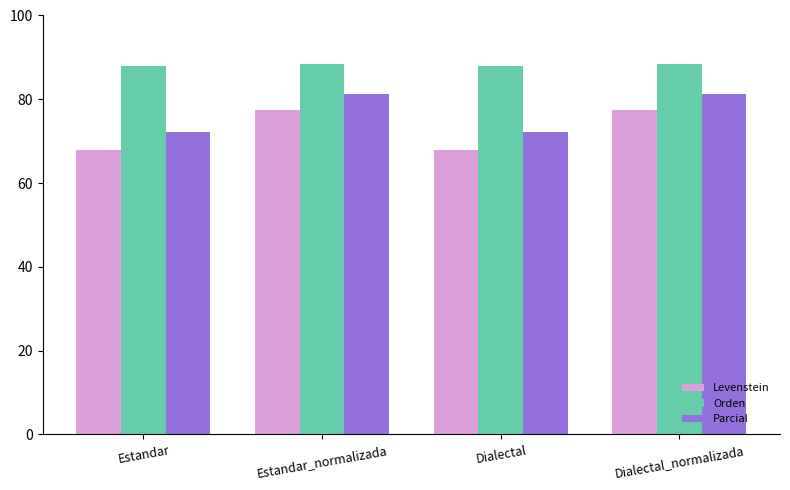

Which series has the largest range (max minus min)?

Levenstein